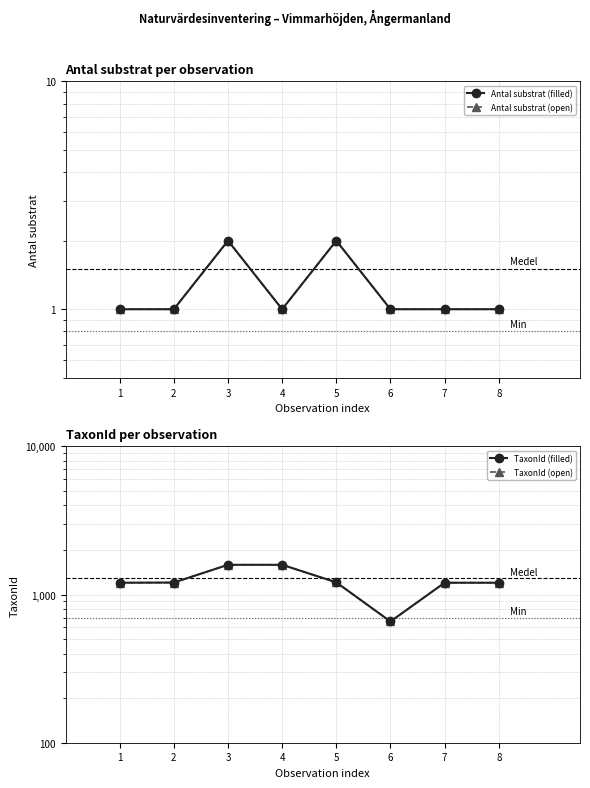

What is the total value across all series at 7?

2406